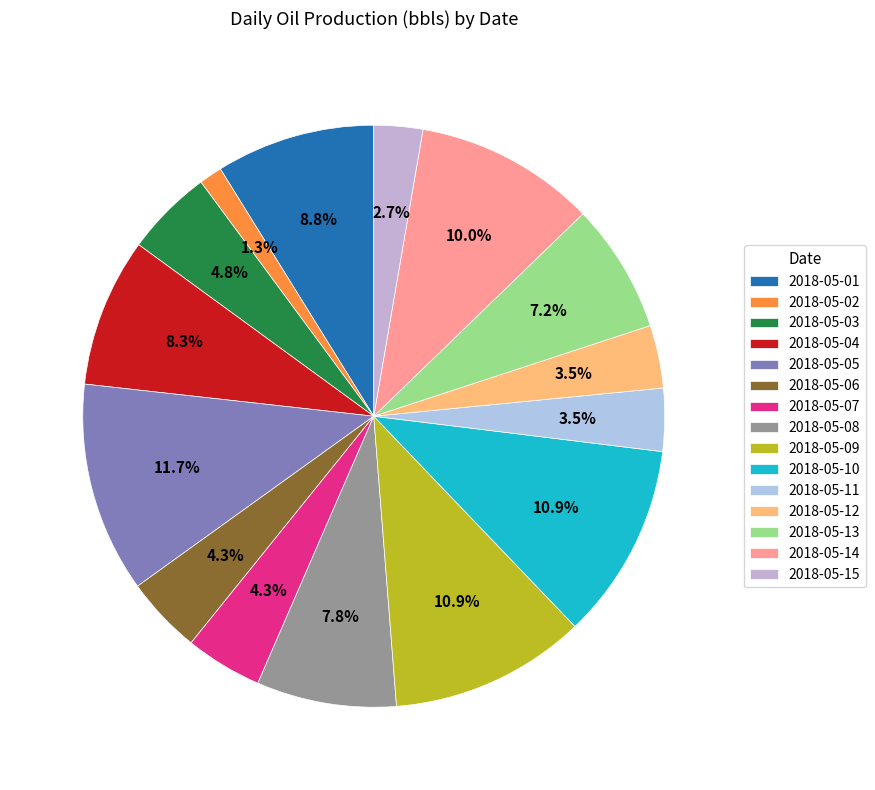

True or false: 2018-05-09 accounts for 22% of the total.

False